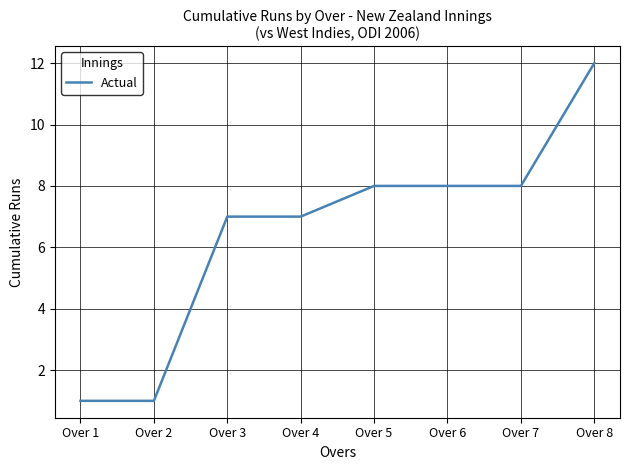

Reading left to right, list all the values displayed in this chart.

Over 1=1	Over 2=1	Over 3=7	Over 4=7	Over 5=8	Over 6=8	Over 7=8	Over 8=12